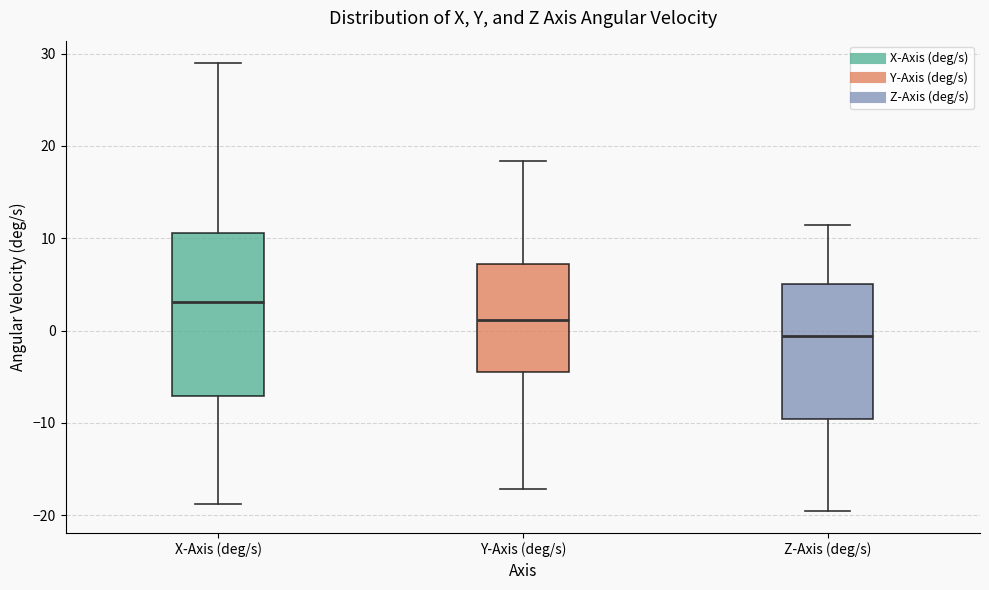

Comparing the boxes themselves (not the whiskers), which one is the tallest?

X-Axis (deg/s)